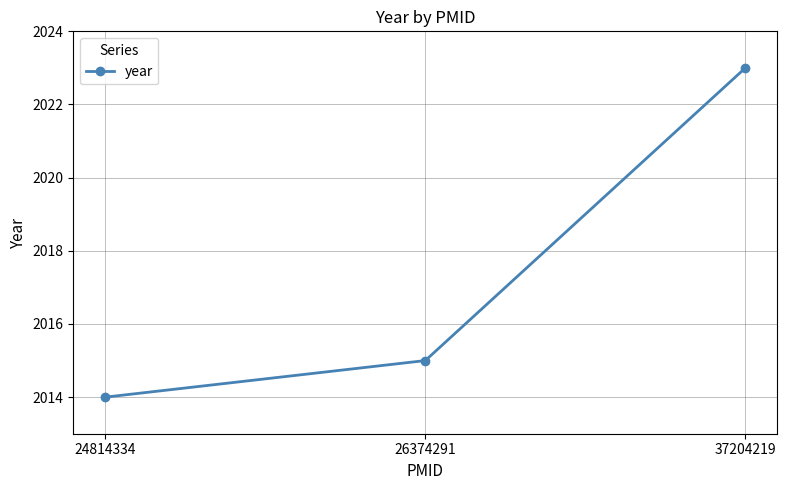

The value at 26374291 is 2015. True or false?

True